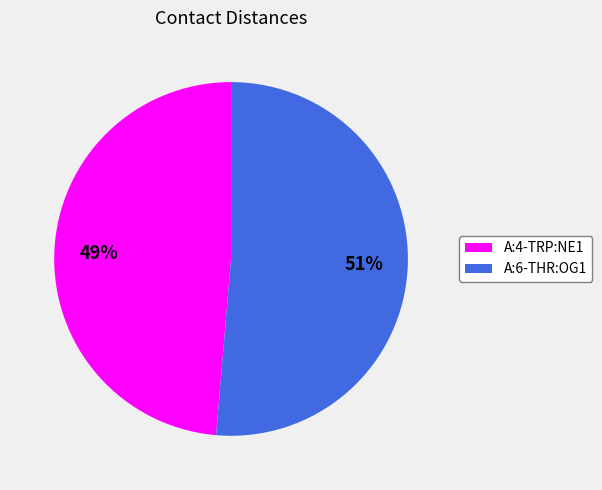

Between A:4-TRP:NE1 and A:6-THR:OG1, which is larger?

A:6-THR:OG1